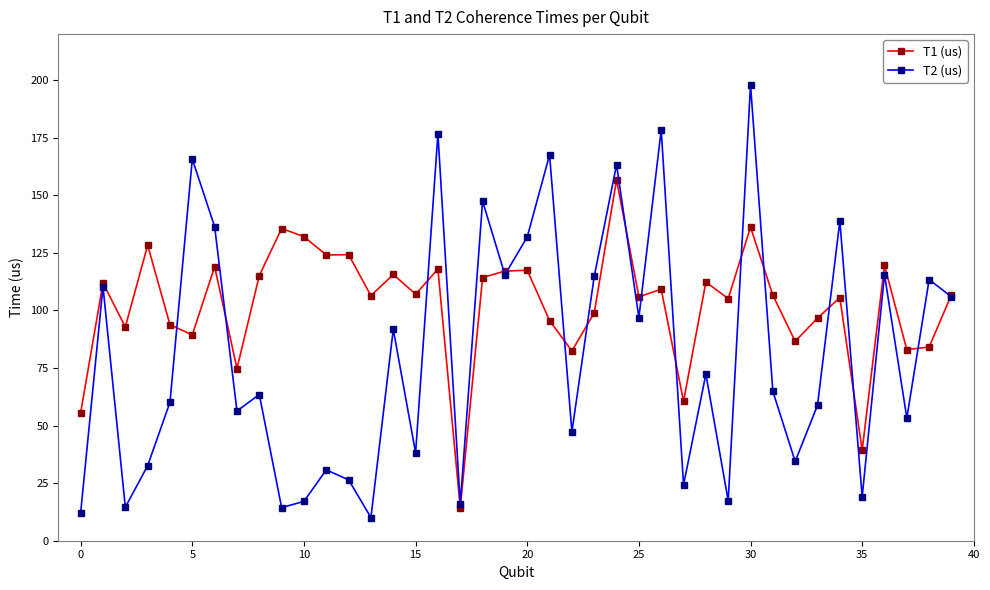

Which series has the largest total across all categories?

T1 (us)